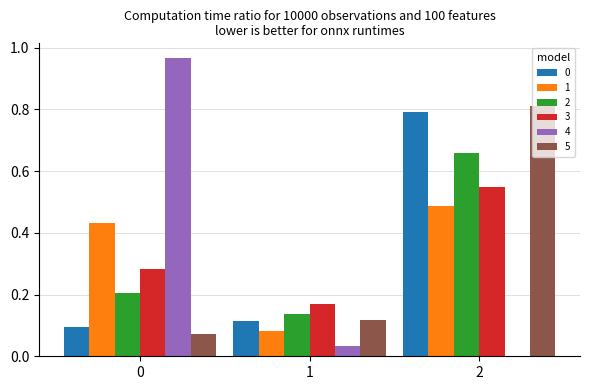

The 0 series shows 0.1 at 0. True or false?

True